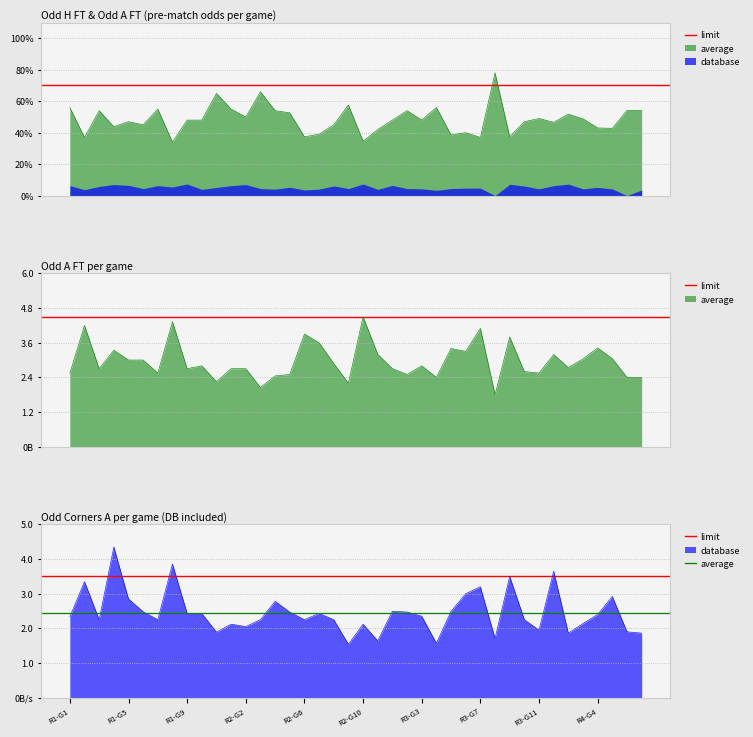

Where is limit nearest to the value 3?

R1-G1